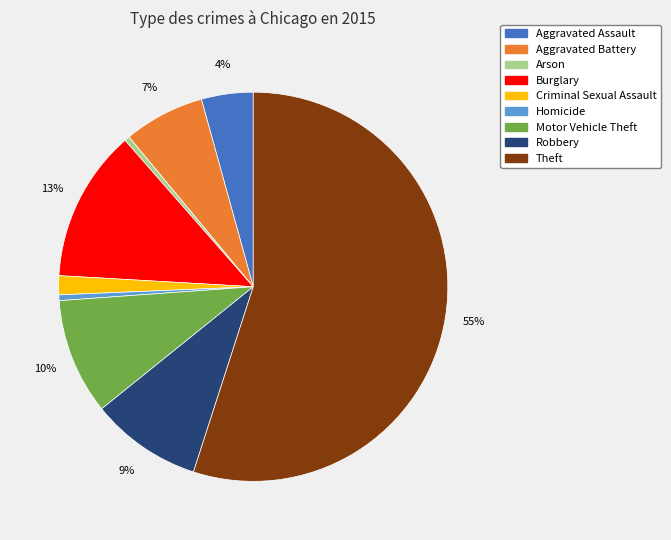

To the nearest percent, what percentage of the pie is Aggravated Assault?

4%